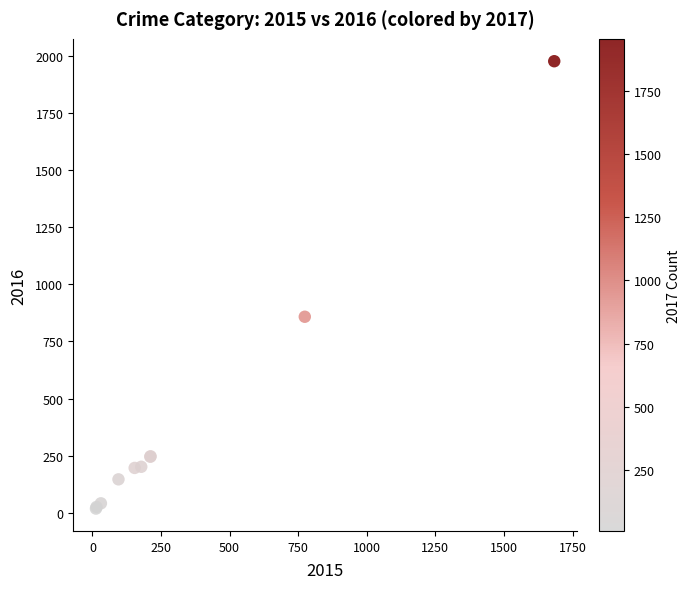

What Y value in the scatter plot is closest to 997?

858